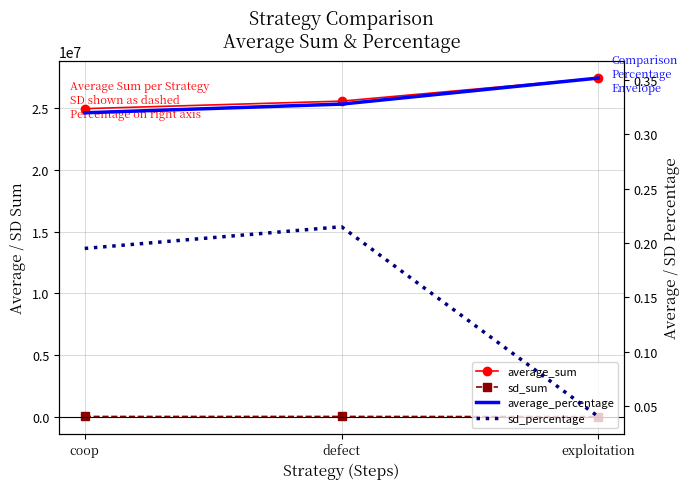

How many lines are shown in the chart?

4